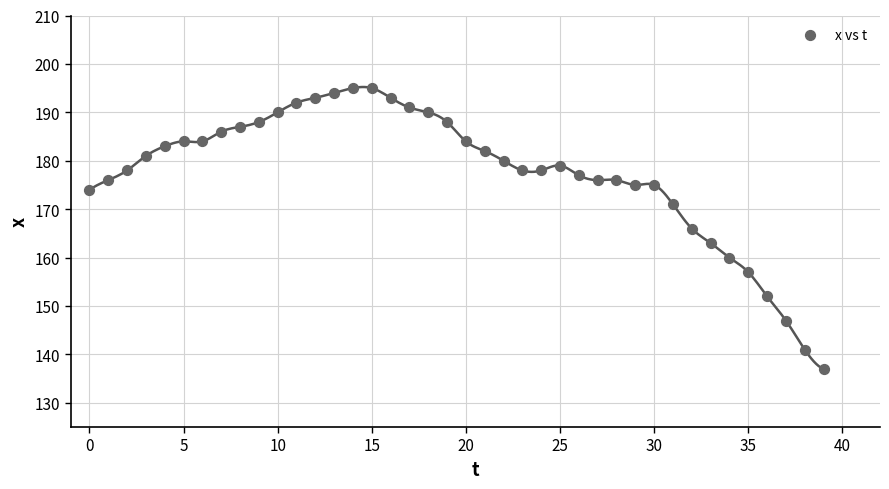

How many points are shown in the scatter plot?

40